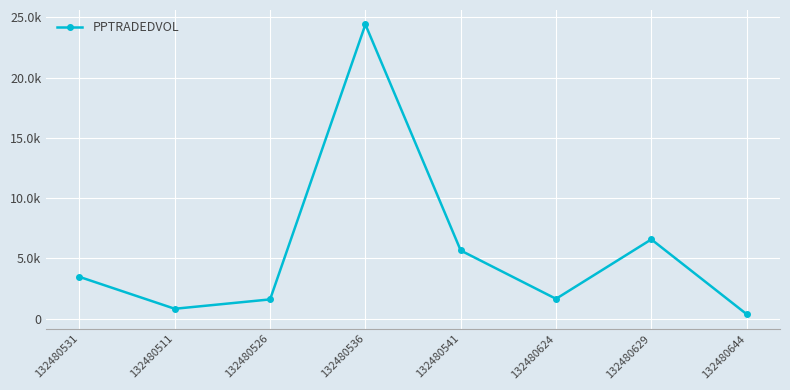

What is the value of the 6th point from the left?

1643.2